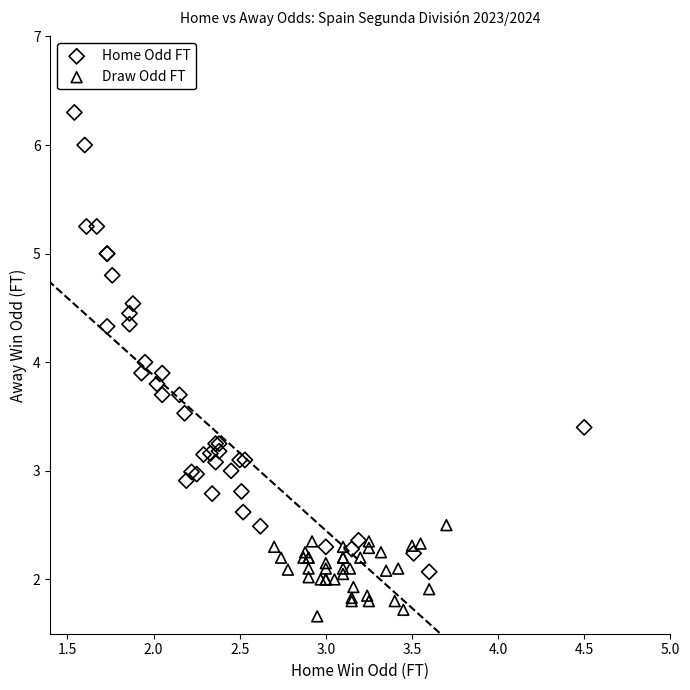

Which series contains the lowest Y value?

Draw Odd FT